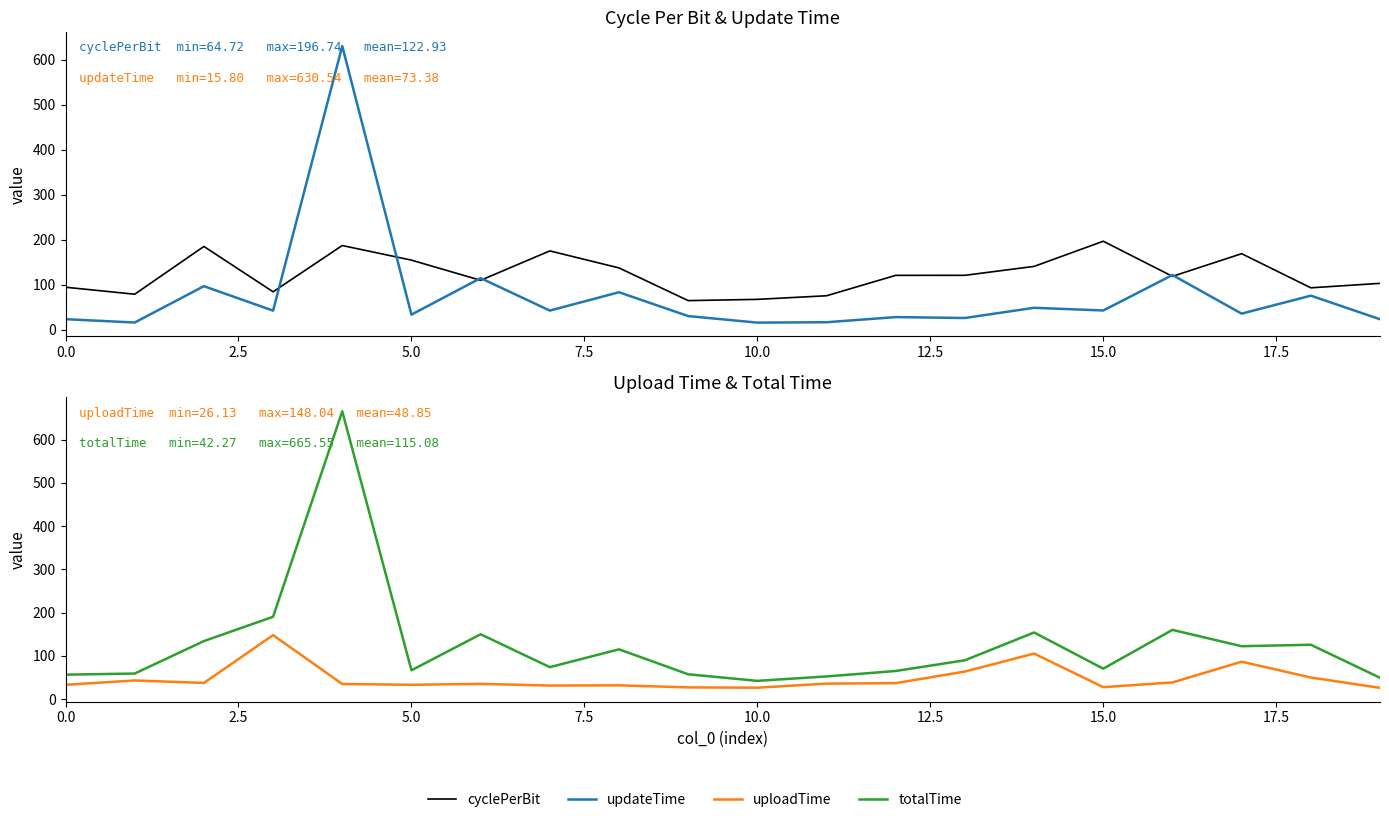

What are all the series names shown in the legend?

cyclePerBit, updateTime, uploadTime, totalTime